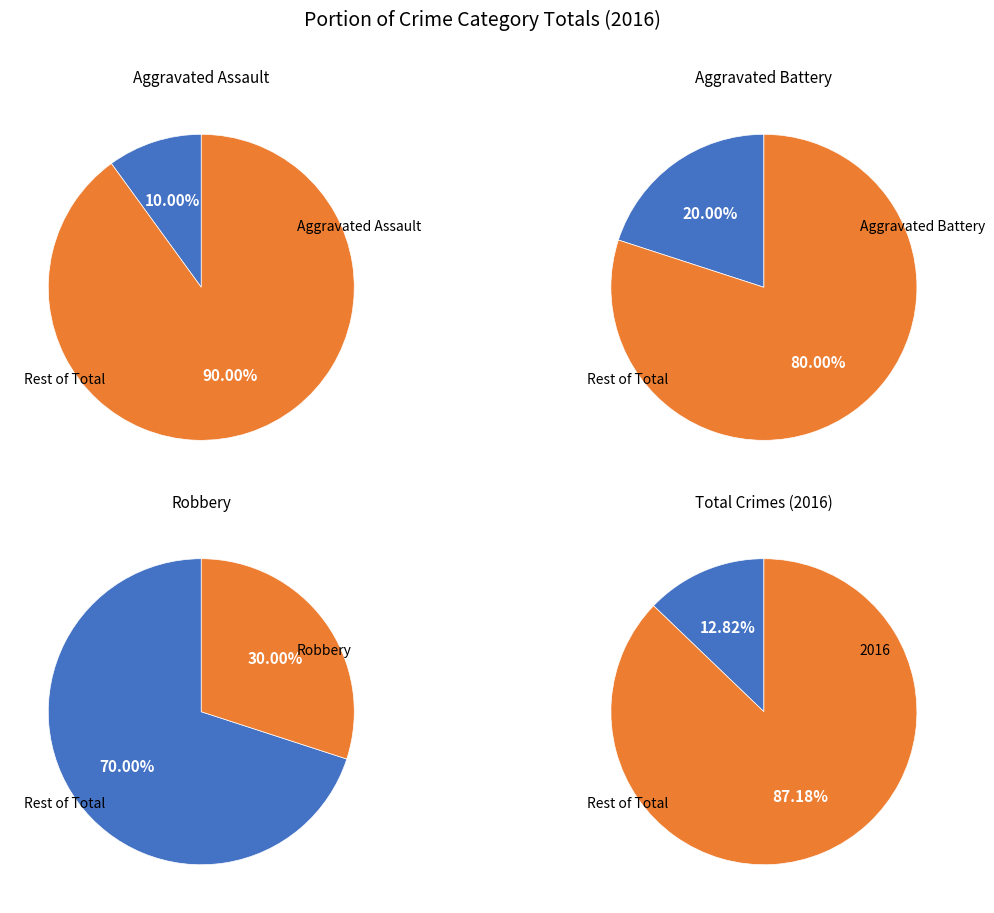

Rank the categories by value from lowest to highest.

Aggravated Assault, Aggravated Battery, Robbery